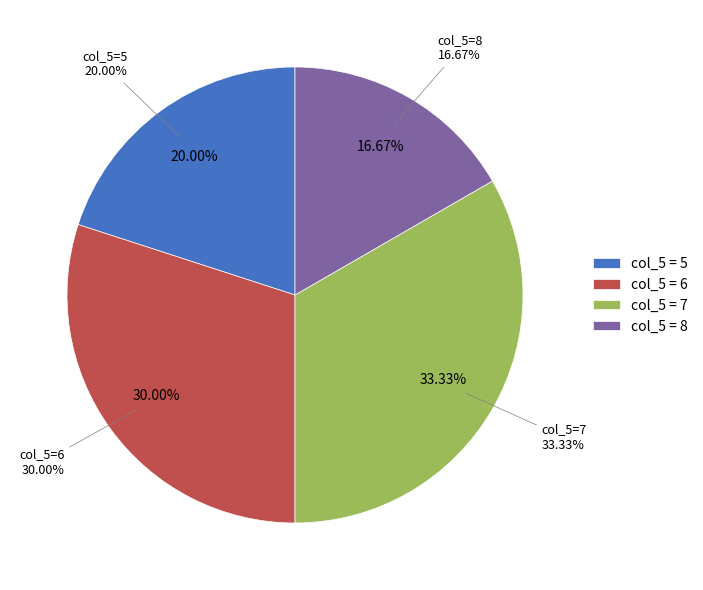

What is the largest slice in the pie chart?

7